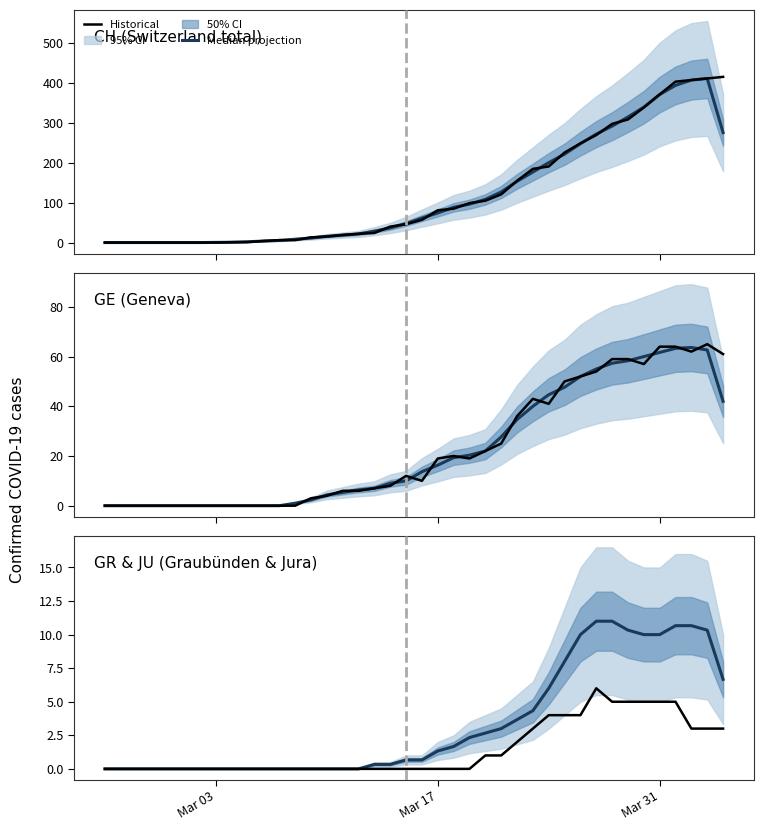

How many values in Median projection are above zero?

23